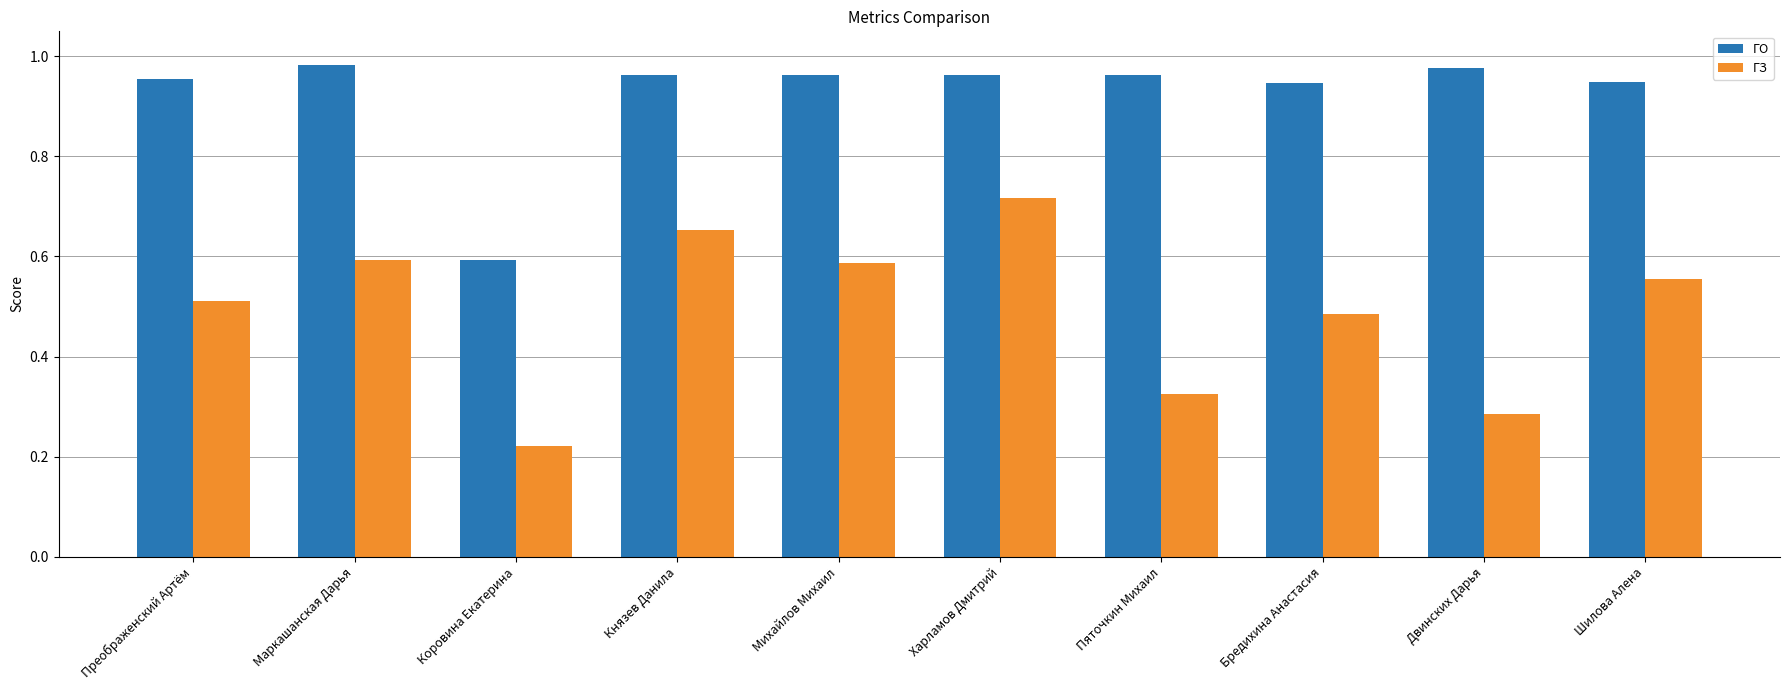

List the series in order of their overall mean, highest first.

ГО, ГЗ